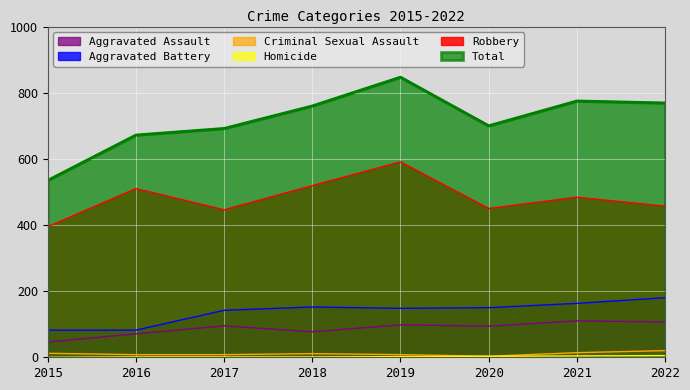

Count the Criminal Sexual Assault values in the range 8 to 14.

6